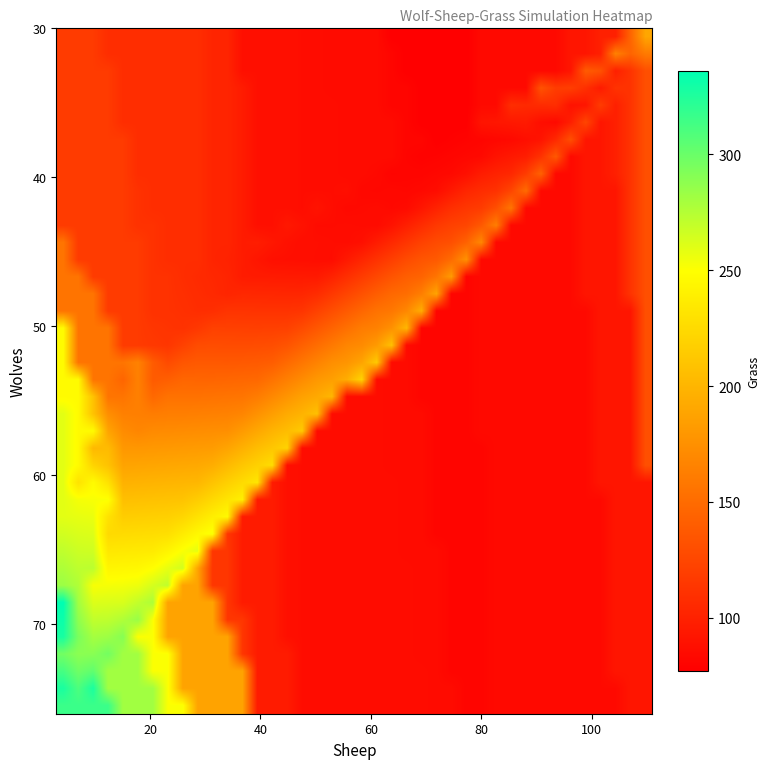

At how many categories does at least one series exceed 122?

40